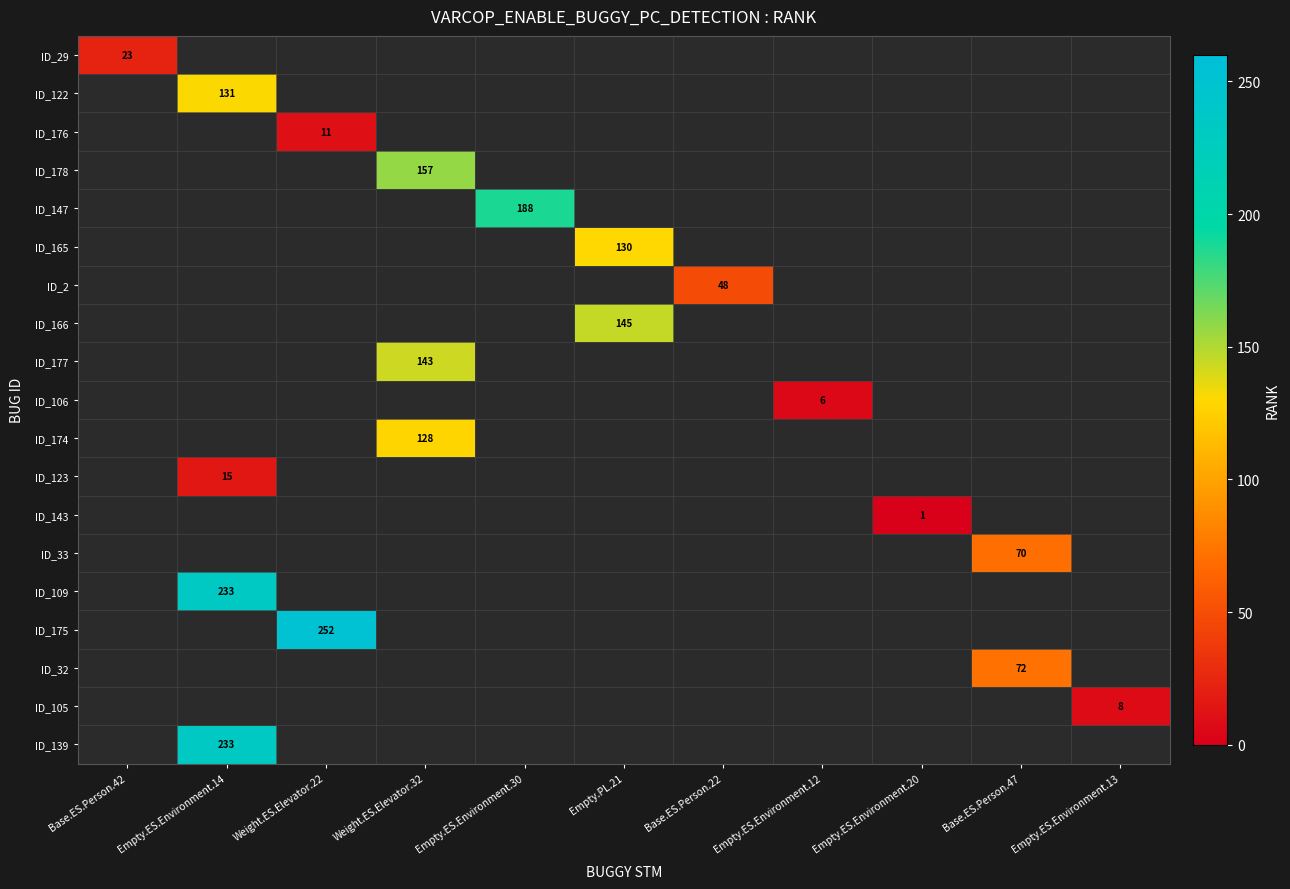

How many series are shown in this chart?

19